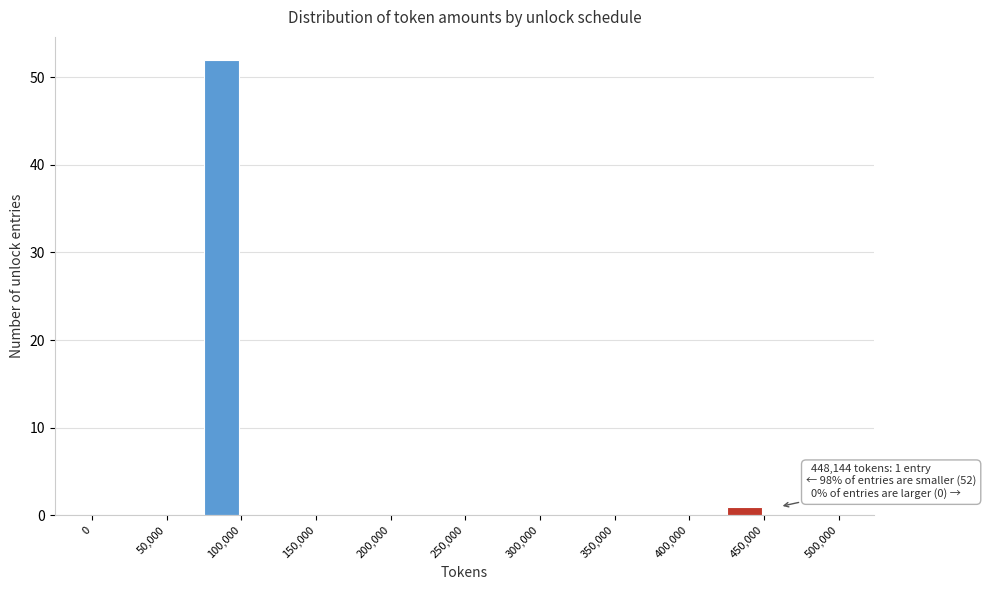

Over which range of the x-axis is the bar tallest?

75000 to 100000